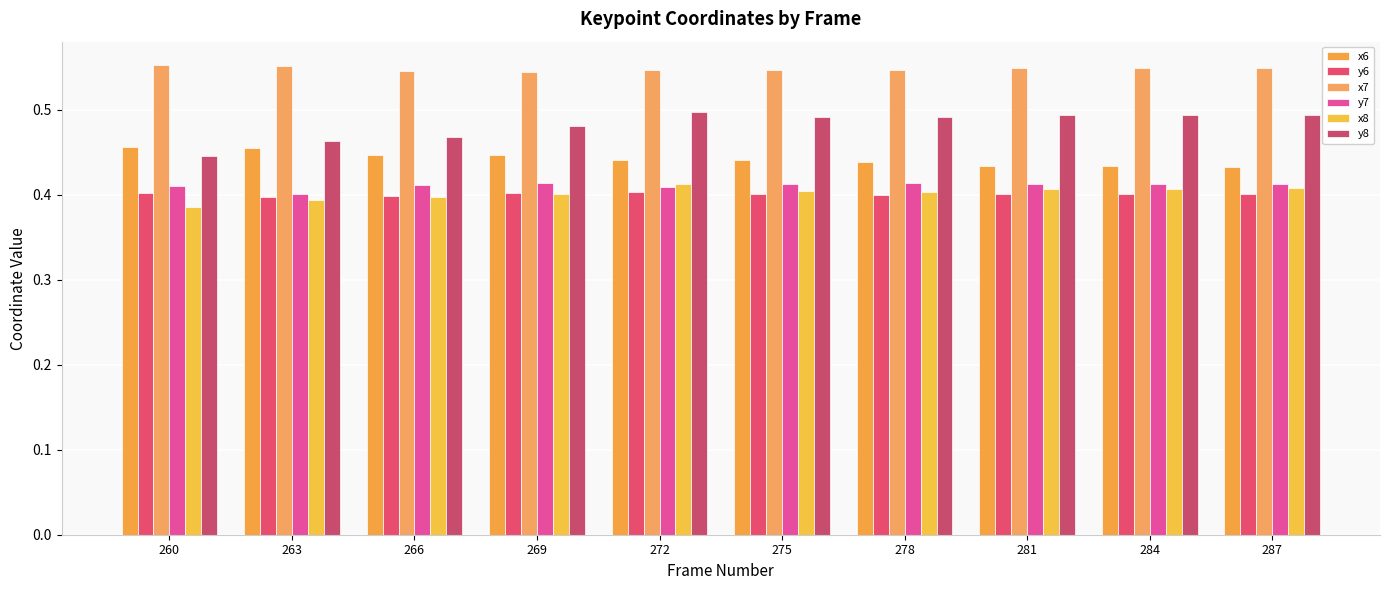

What is the total value across all series at 263?

2.7